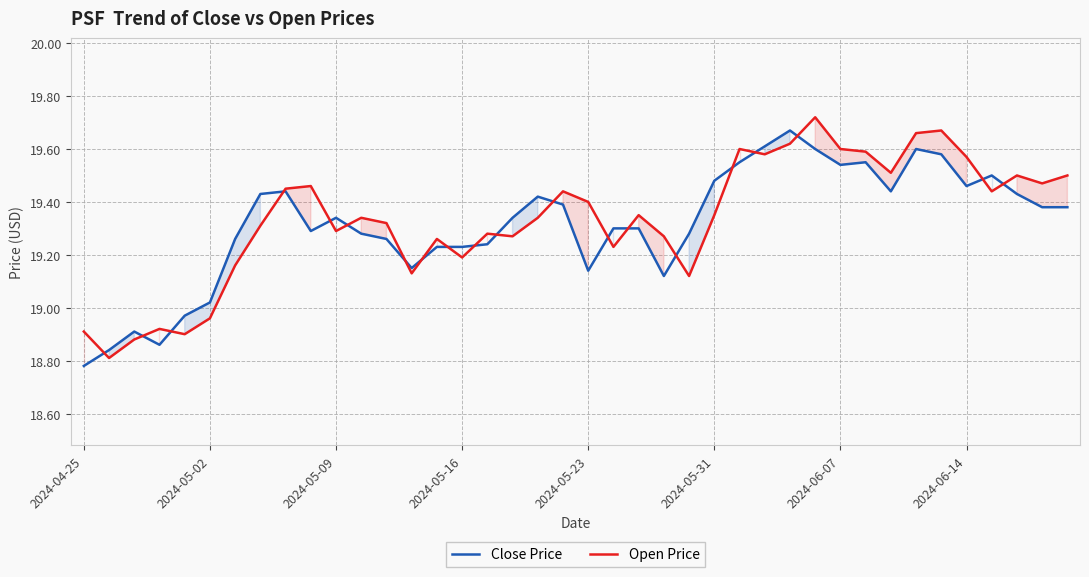

Which series has the widest spread of values?

Open Price